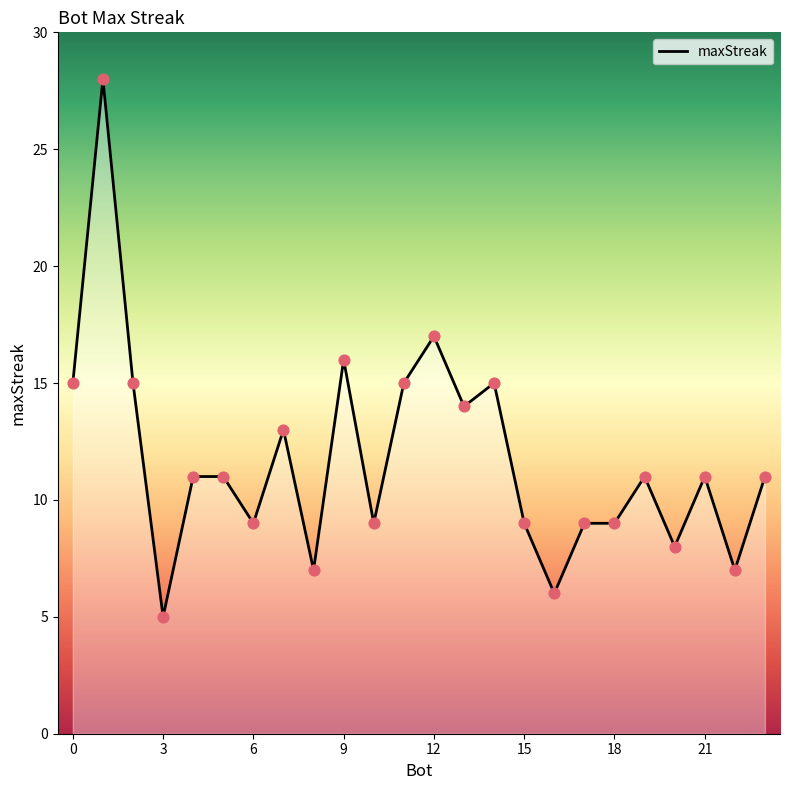

What is the maximum value shown in the chart?

28